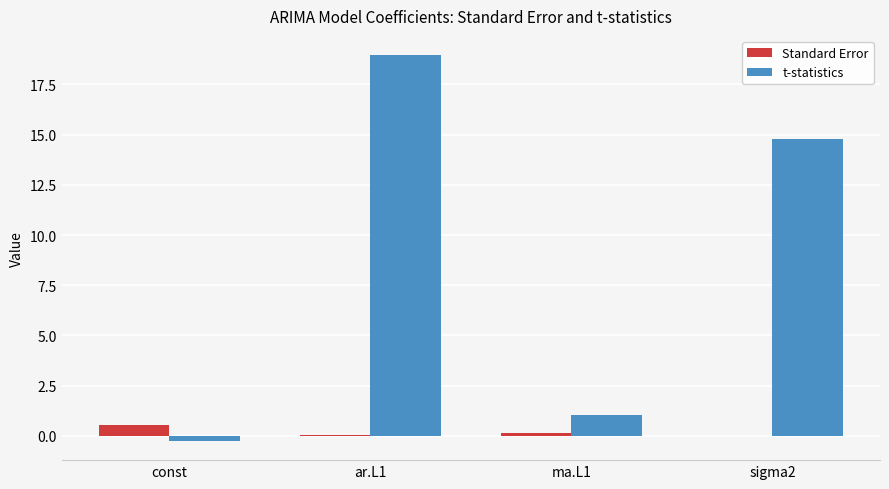

Which series has the largest total across all categories?

t-statistics